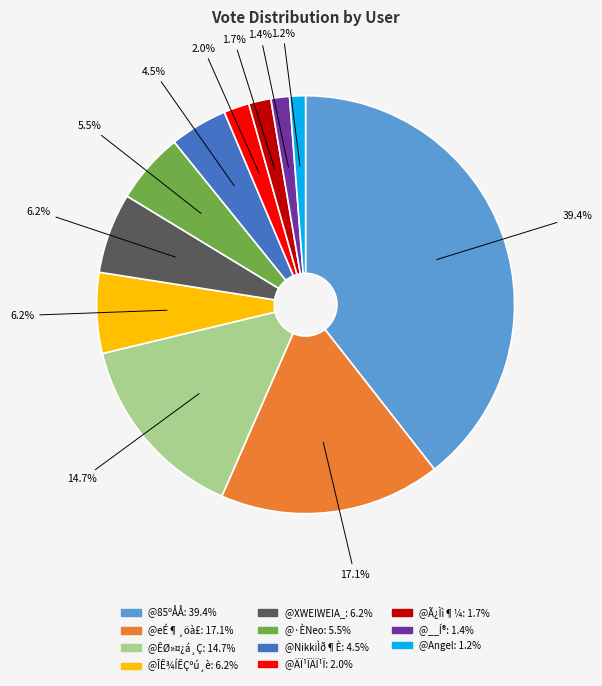

Count the number of slices in the pie.

11